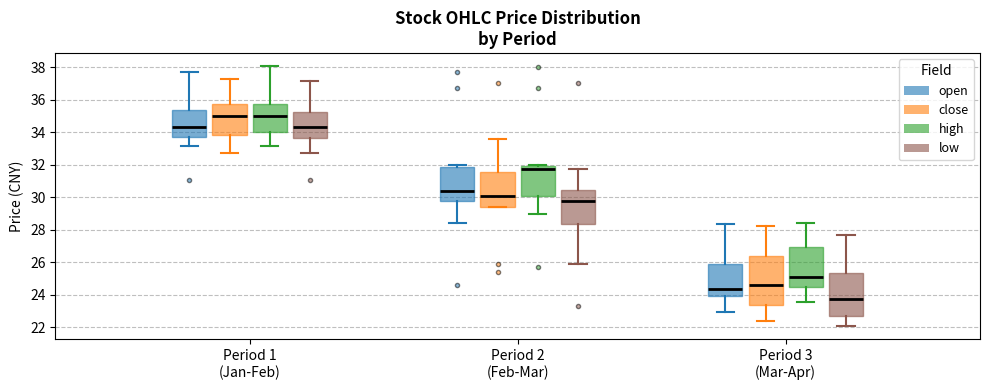

Reading left to right, read every box against the y-axis: the position of its median line, the range the box covers, and the ends of its whiskers. The values are not printed on the chart, so give them approximately, as read against the axis.

Period 1 (Jan-Feb) (open): median 34.4, box 33.6 to 35.4, whiskers 33.2 to 37.6
Period 1 (Jan-Feb) (close): median 35.0, box 33.8 to 35.8, whiskers 32.8 to 37.2
Period 1 (Jan-Feb) (high): median 35.0, box 34.0 to 35.8, whiskers 33.2 to 38.0
Period 1 (Jan-Feb) (low): median 34.4, box 33.6 to 35.2, whiskers 32.8 to 37.2
Period 2 (Feb-Mar) (open): median 30.4, box 29.8 to 31.8, whiskers 28.4 to 32.0
Period 2 (Feb-Mar) (close): median 30.0, box 29.4 to 31.6, whiskers 29.4 to 33.6
Period 2 (Feb-Mar) (high): median 31.8 (just below the box's upper edge), box 30.0 to 31.8, whiskers 29.0 to 32.0
Period 2 (Feb-Mar) (low): median 29.8, box 28.4 to 30.4, whiskers 25.8 to 31.8
Period 3 (Mar-Apr) (open): median 24.4, box 24.0 to 26.0, whiskers 23.0 to 28.4
Period 3 (Mar-Apr) (close): median 24.6, box 23.4 to 26.4, whiskers 22.4 to 28.2
Period 3 (Mar-Apr) (high): median 25.0, box 24.4 to 27.0, whiskers 23.6 to 28.4
Period 3 (Mar-Apr) (low): median 23.8, box 22.6 to 25.4, whiskers 22.0 to 27.6